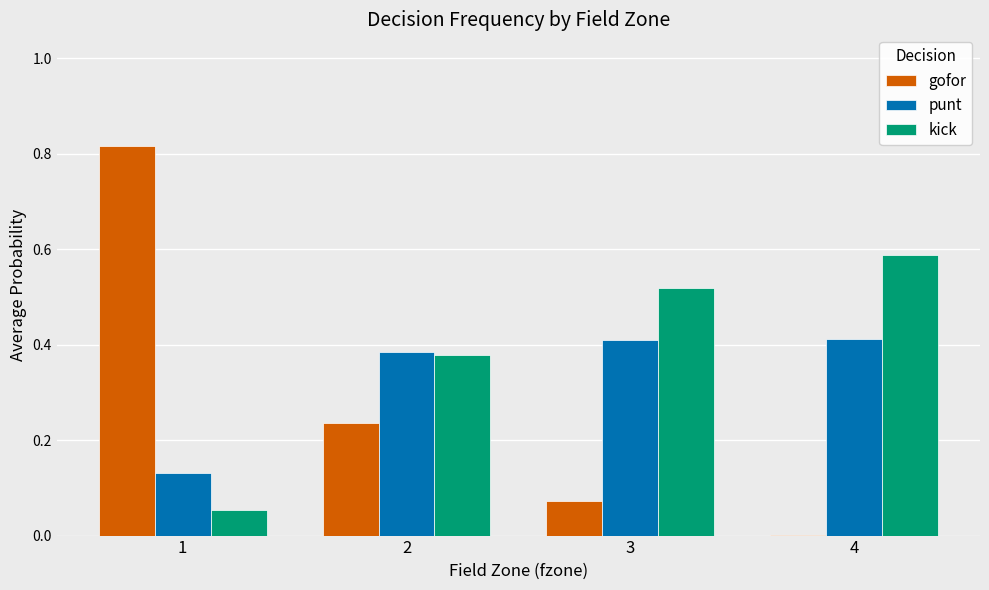

What is the average value of the punt series?

0.3